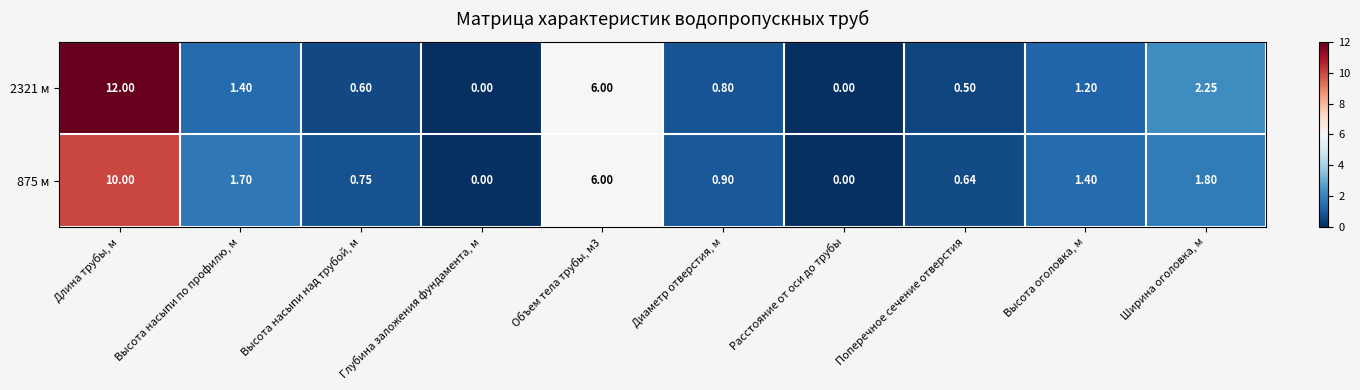

Where does the 2321 м series first go above 1?

Длина трубы, м